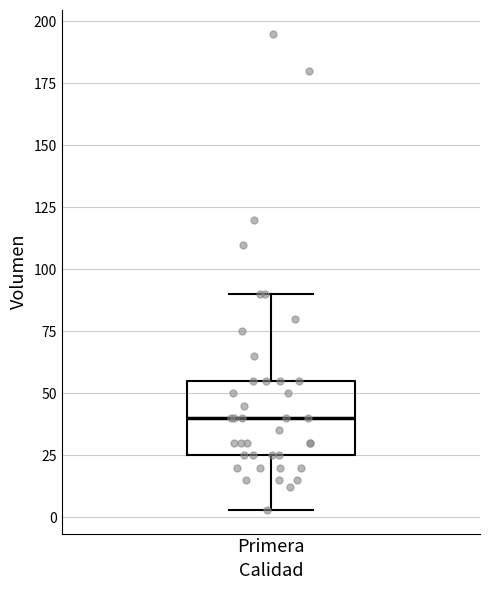

Transcribe this box plot: give where the median line is, the range the box spans, and where the two whiskers end, as read against the y-axis. The values are not printed on the chart, so give them approximately, as read against the axis.

median 40, box 25 to 55, whiskers 5 to 90